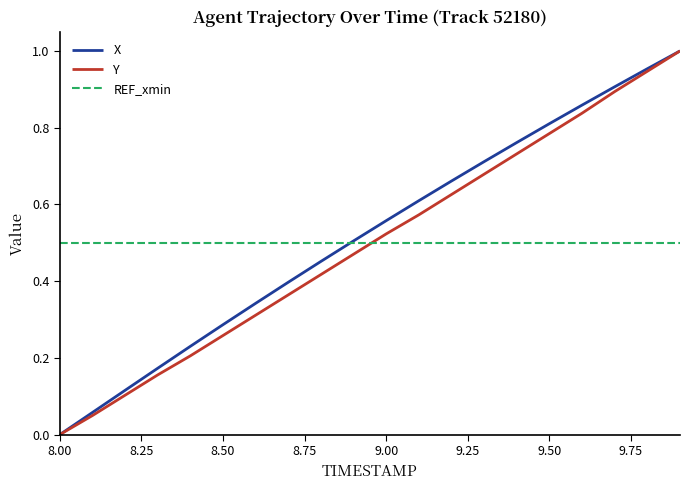

After their last crossing, which series has the higher values: Y or REF_xmin?

Y